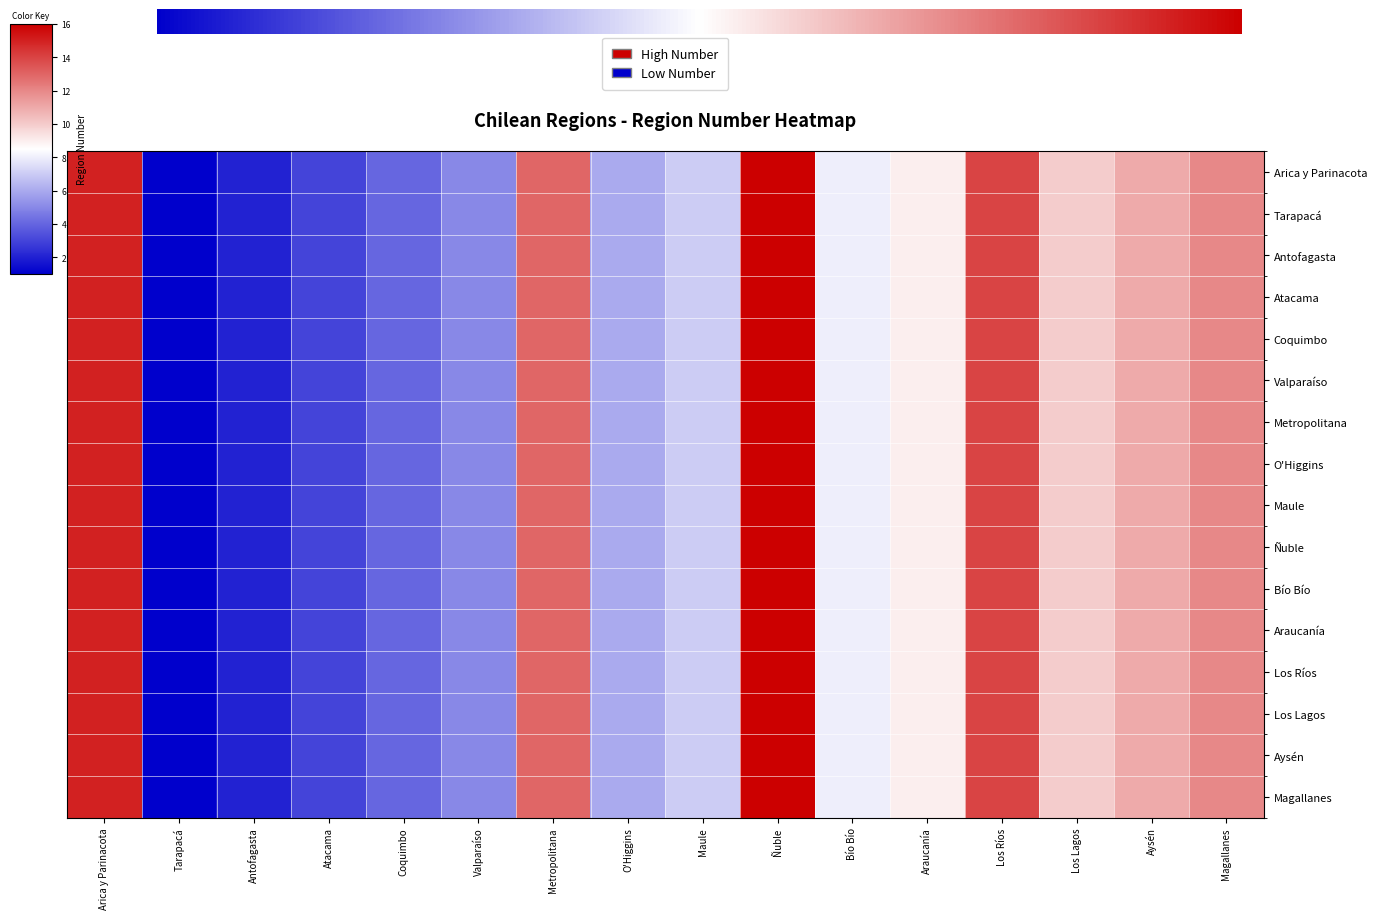

The value of Tarapacá at Magallanes is 12. True or false?

True